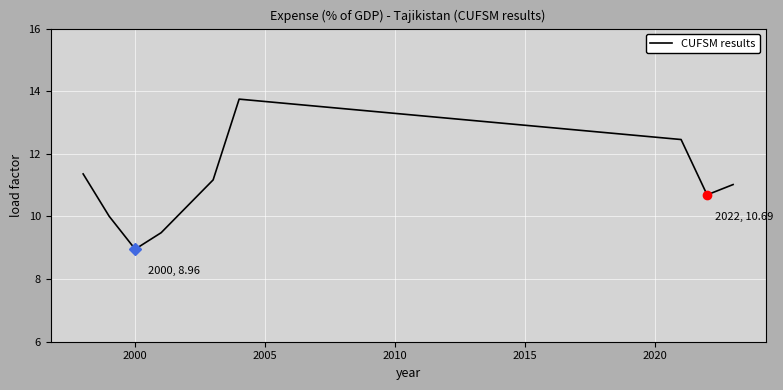

What is the difference between the maximum and minimum values?

4.8